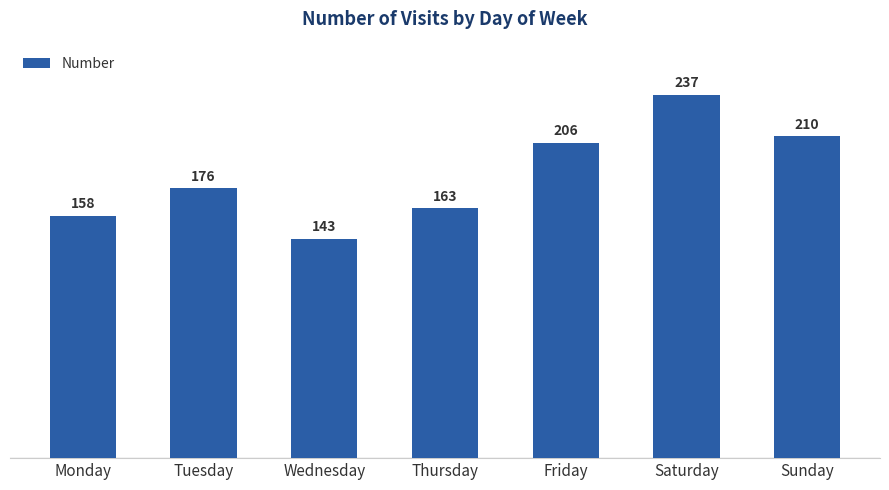

Which has a higher value, Thursday or Wednesday?

Thursday